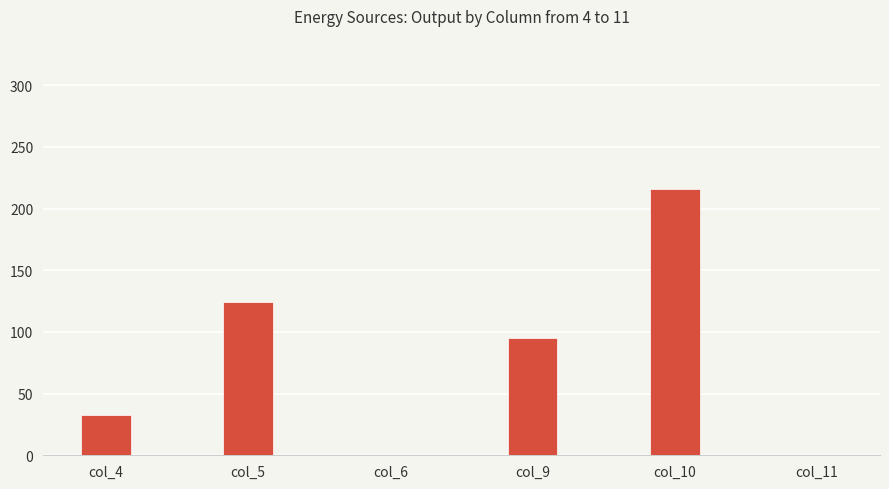

The value at col_10 is 216. True or false?

True